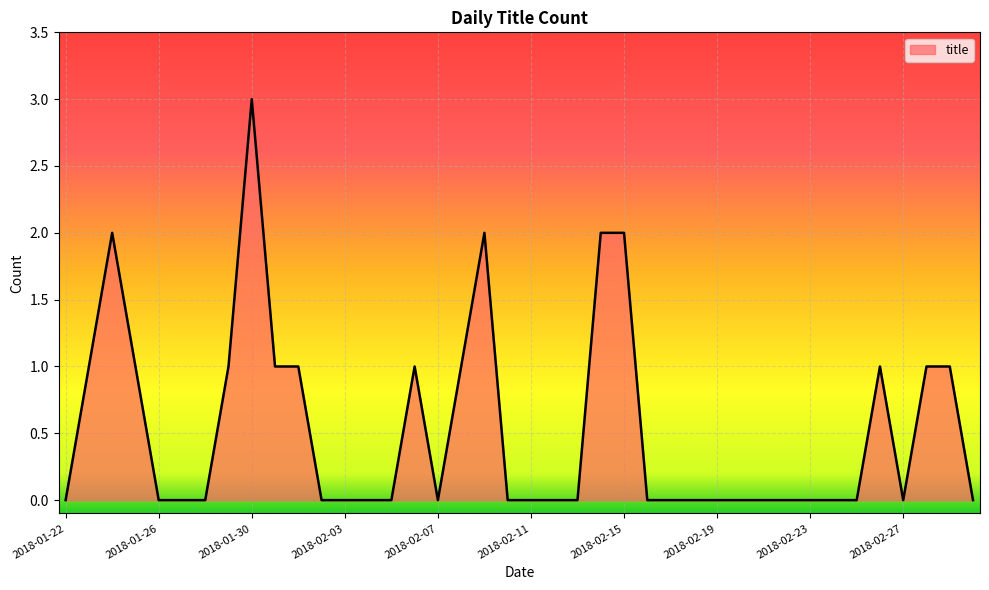

Reading left to right, transcribe all the data shown in this chart.

0	1	2	1	0	0	0	1	3	1	1	0	0	0	0	1	0	1	2	0	0	0	0	2	2	0	0	0	0	0	0	0	0	0	0	1	0	1	1	0